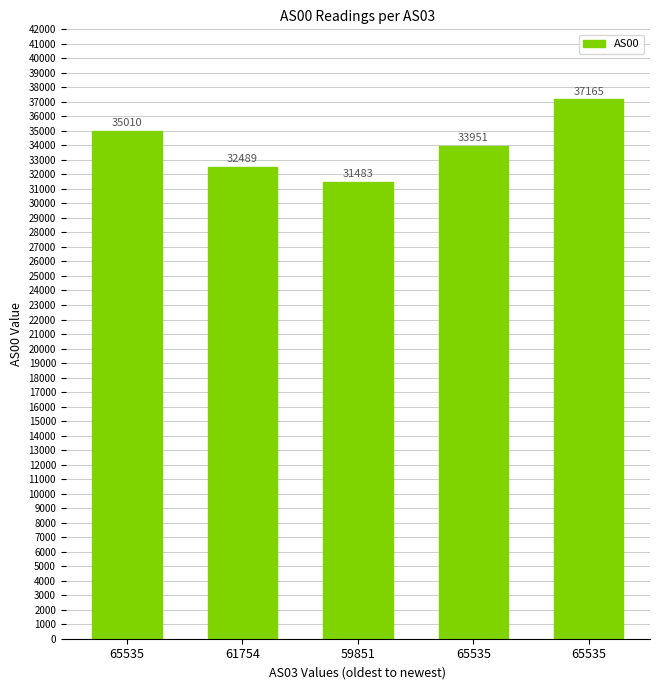

Which label corresponds to the largest value in the chart?

65535